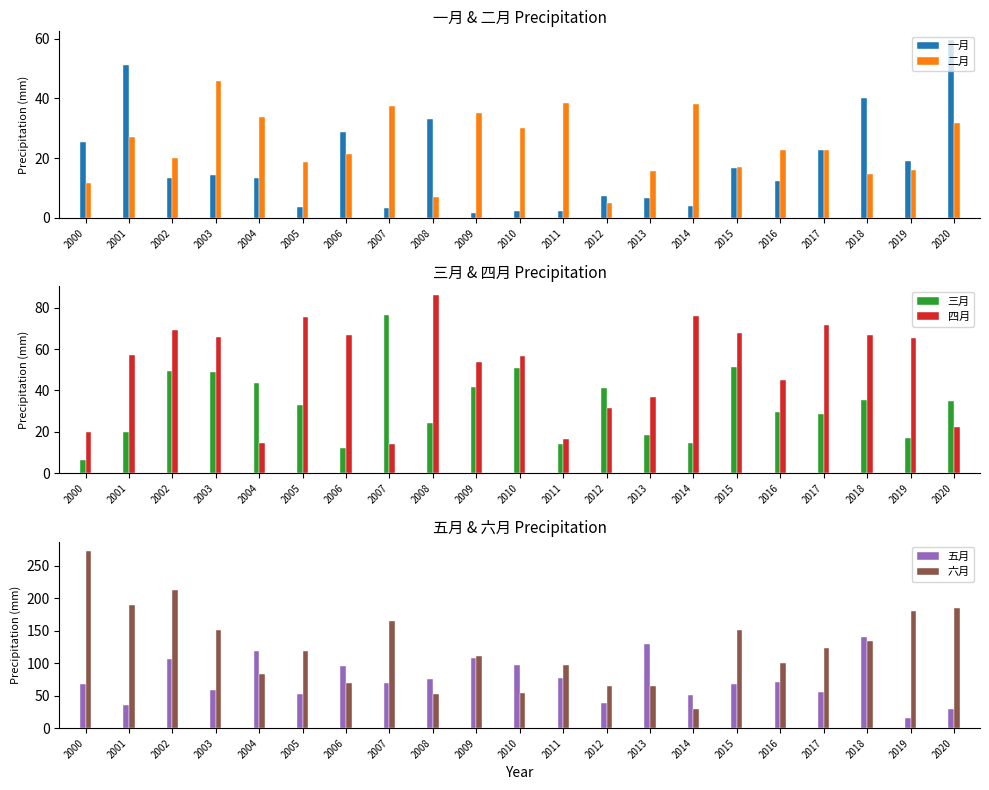

At which label does 三月 reach its peak?

2007